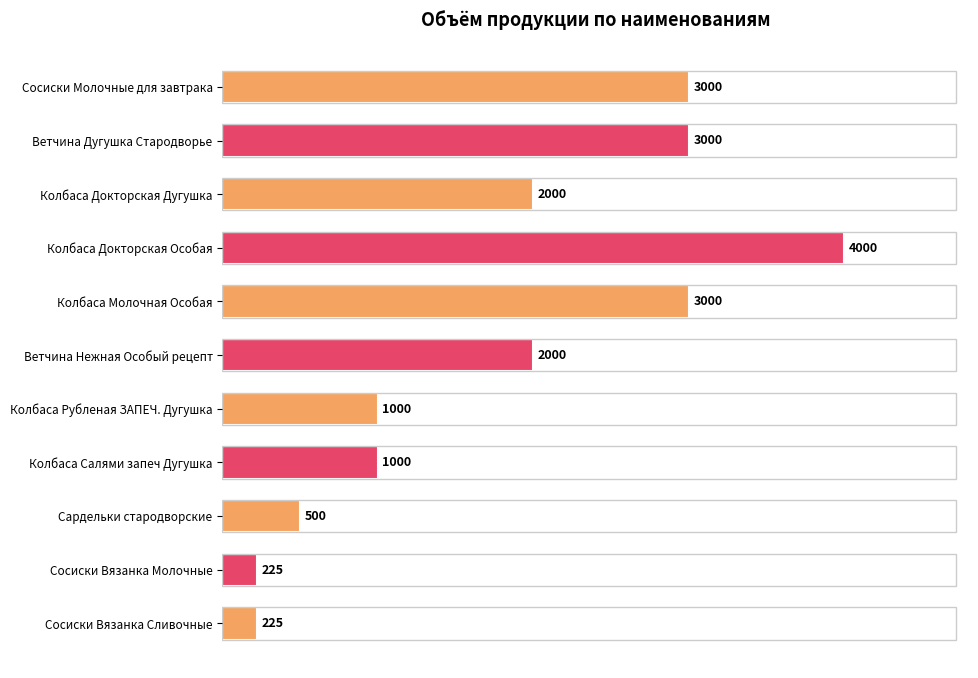

What is the maximum value shown in the chart?

4000